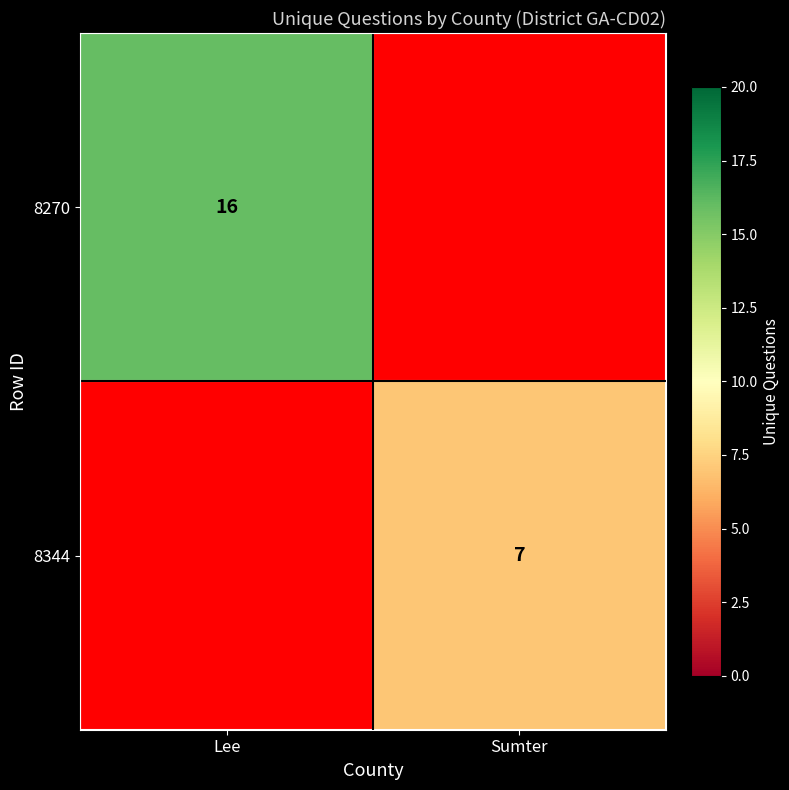

What is the spread (max minus min) of values at Lee?

16